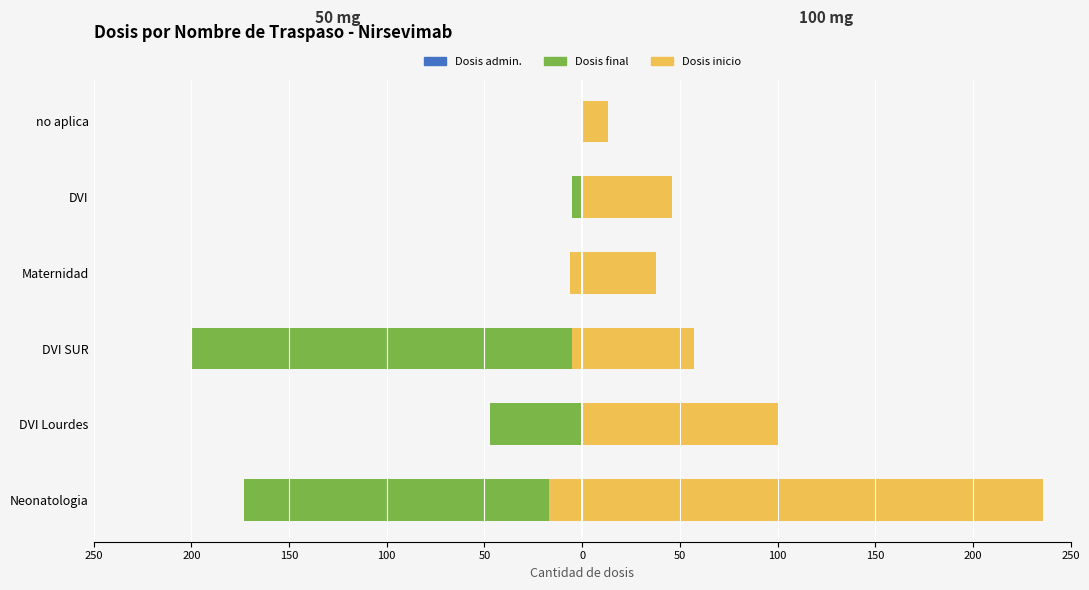

What is the difference between the highest and lowest values at DVI Lourdes?

147